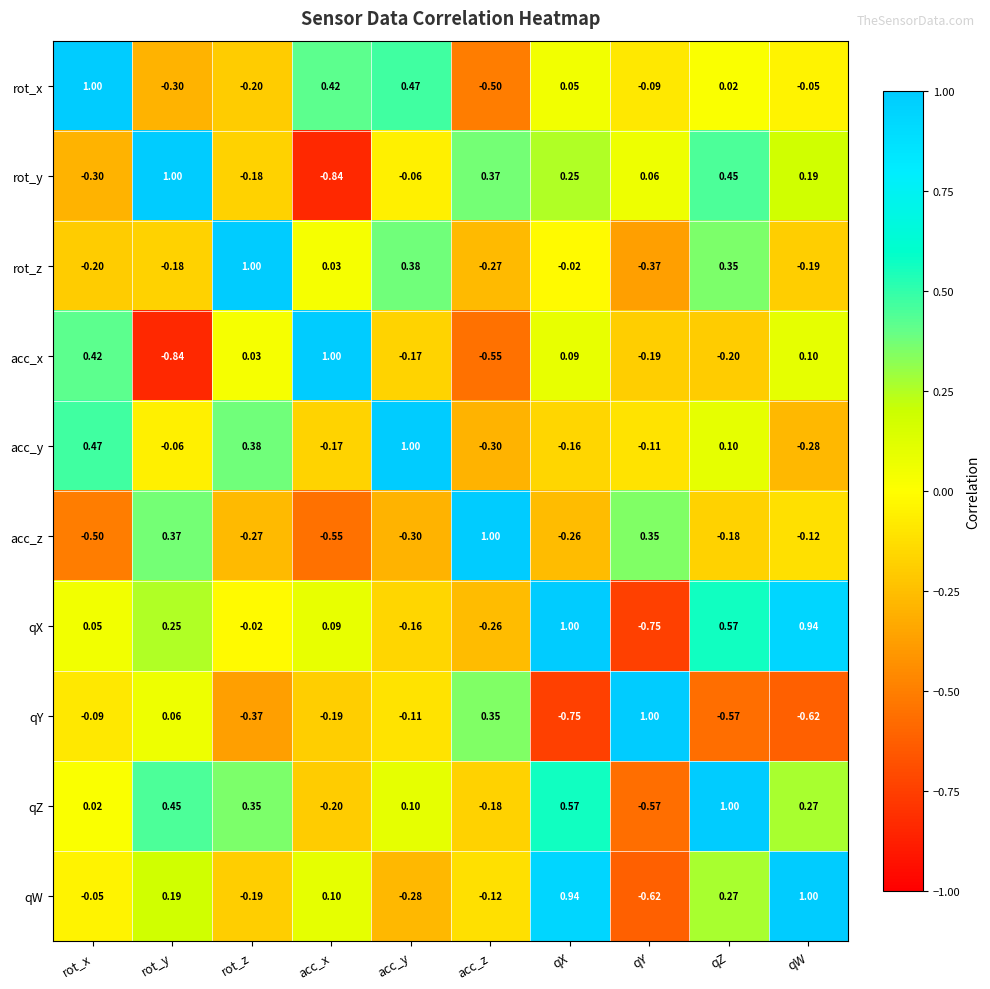

At which category is the sum across all series the highest?

qZ